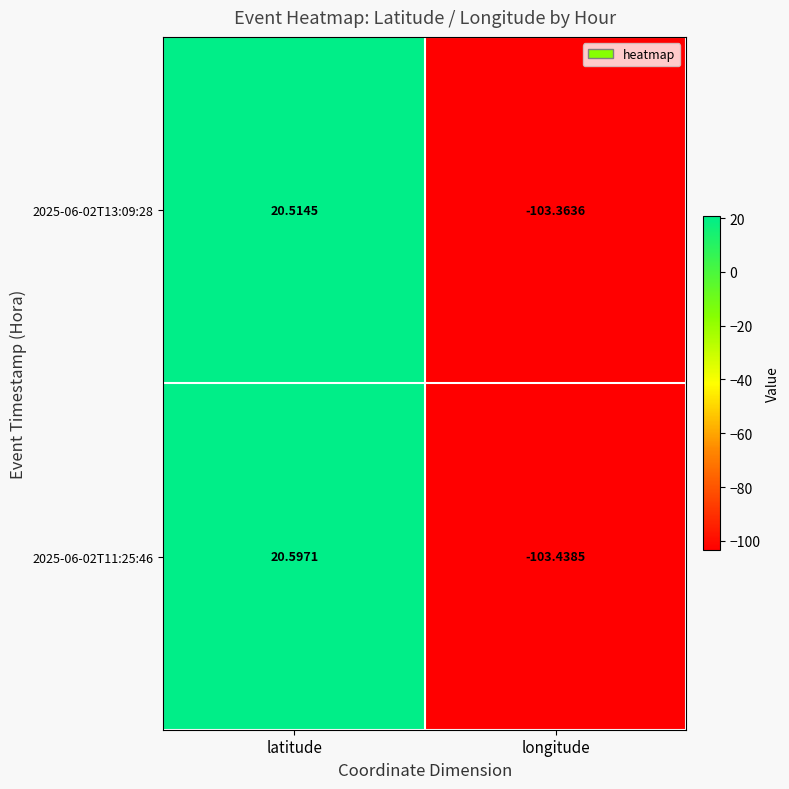

Where is 2025-06-02T13:09:28 nearest to the value -41?

latitude